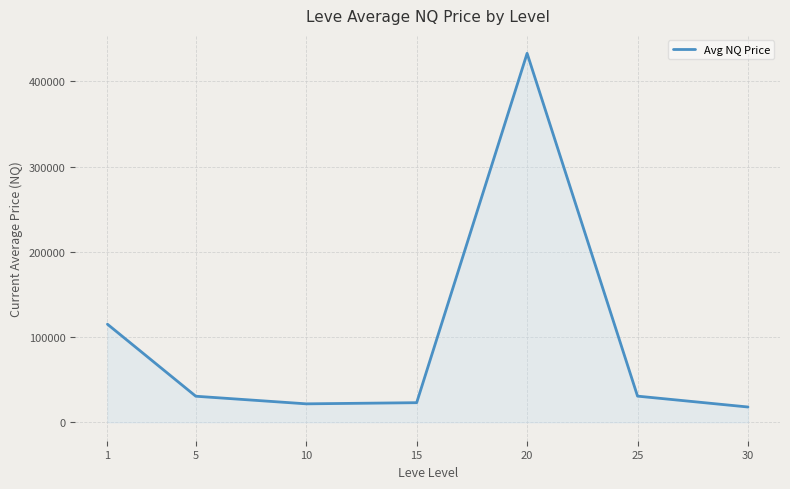

What is the change in value from 15 to 20?

+410003.8